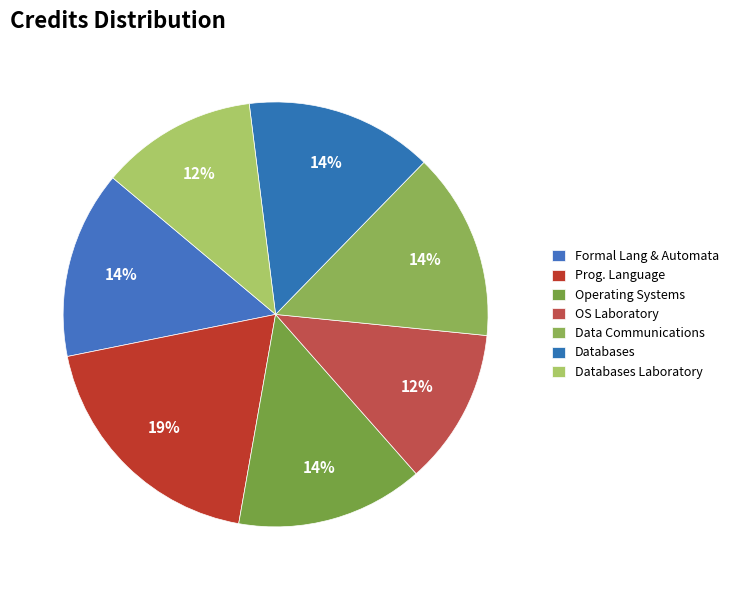

Count the number of slices in the pie.

7